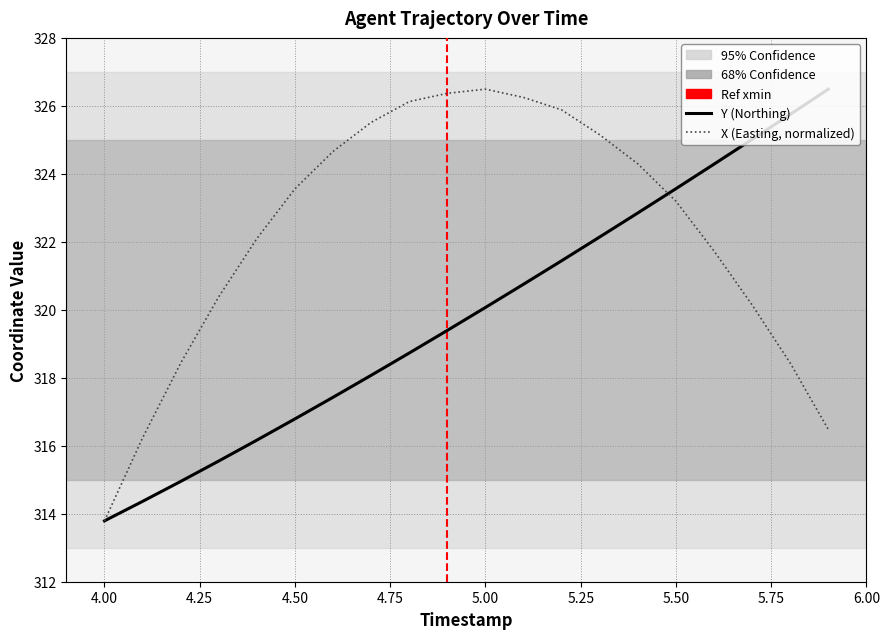

What is the highest value of the Y (Northing) series?

326.5